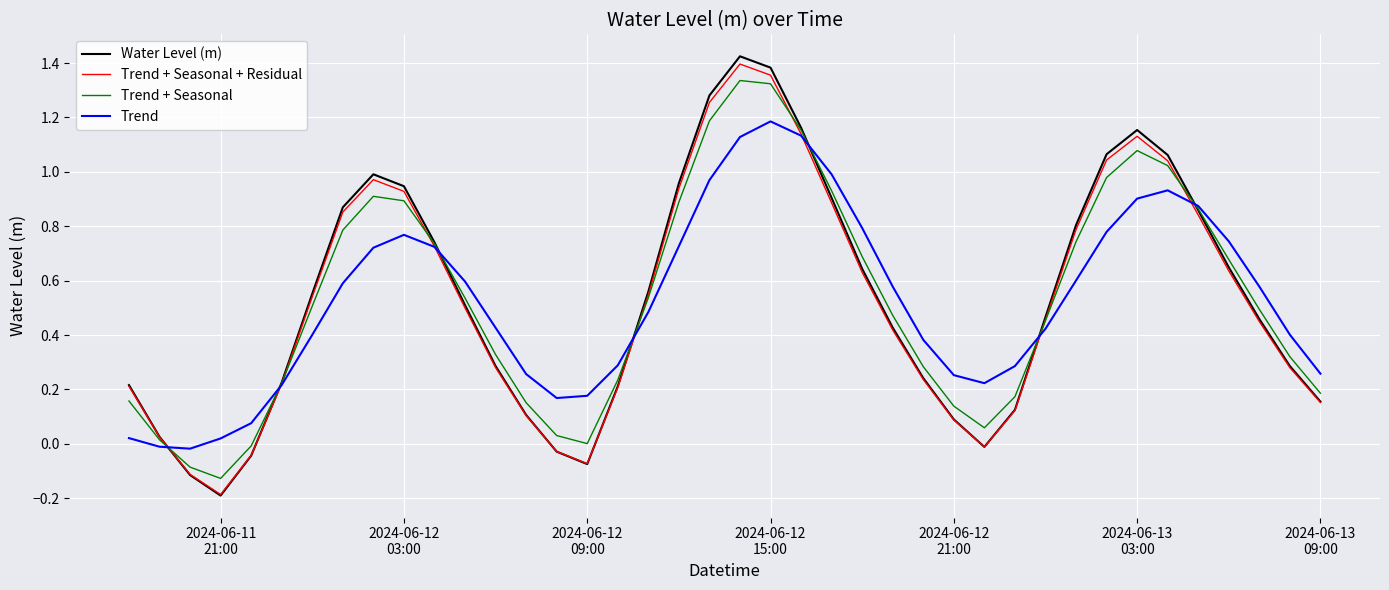

Which series has the largest range (max minus min)?

Water Level (m)